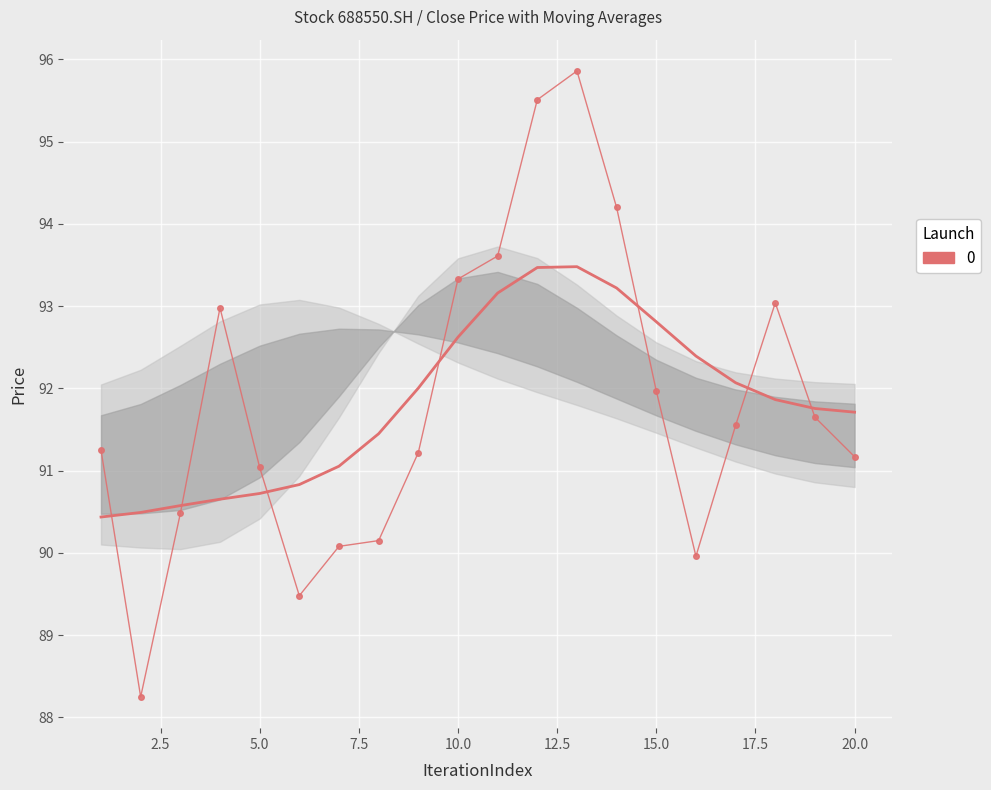

What is the value of the 3rd point from the left?

90.6